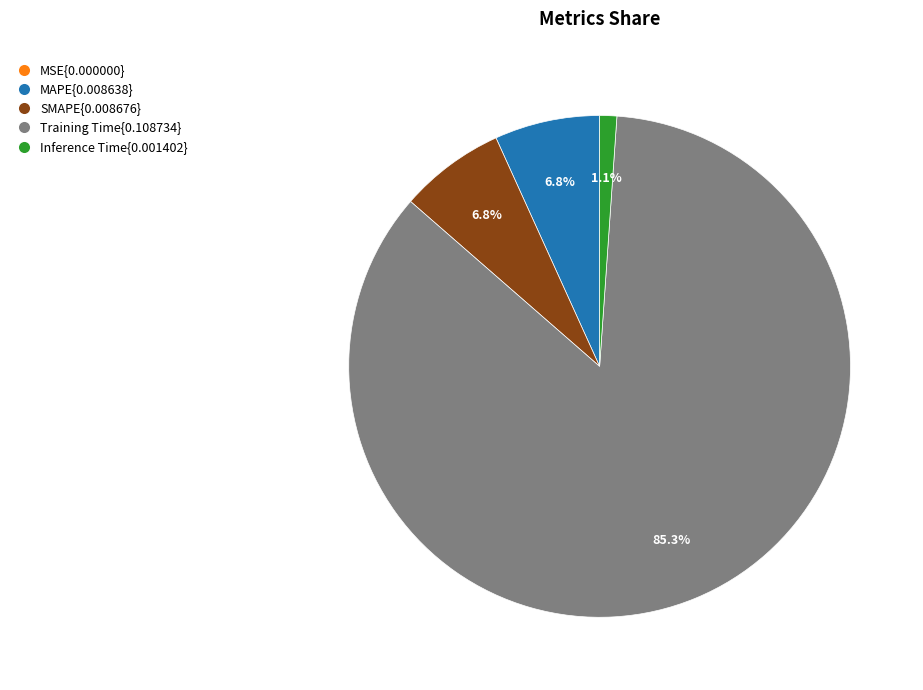

Is there any slice that represents more than half of the pie?

Yes